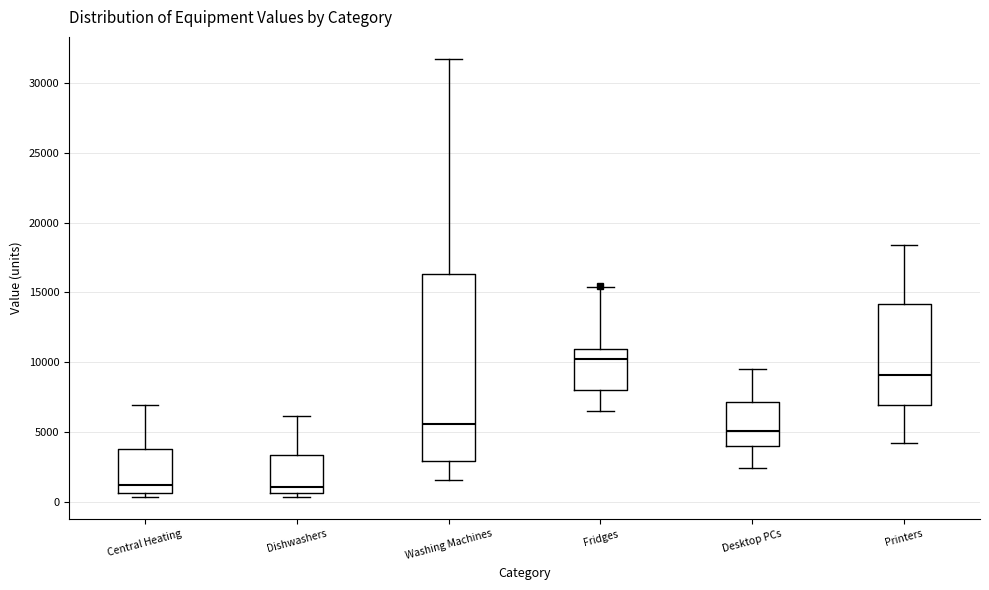

Reading left to right, transcribe this box plot: for each box, give where its median line is, the range the box spans, and where its two whiskers end, as read against the y-axis. The values are not printed on the chart, so give them approximately, as read against the axis.

Central Heating: median 1000, box 500 to 4000, whiskers 500 (just below the box's lower edge) to 7000
Dishwashers: median 1000, box 500 to 3500, whiskers 500 (just below the box's lower edge) to 6000
Washing Machines: median 5500, box 3000 to 16500, whiskers 1500 to 31500
Fridges: median 10000, box 8000 to 11000, whiskers 6500 to 15500
Desktop PCs: median 5000, box 4000 to 7000, whiskers 2500 to 9500
Printers: median 9000, box 7000 to 14000, whiskers 4000 to 18500